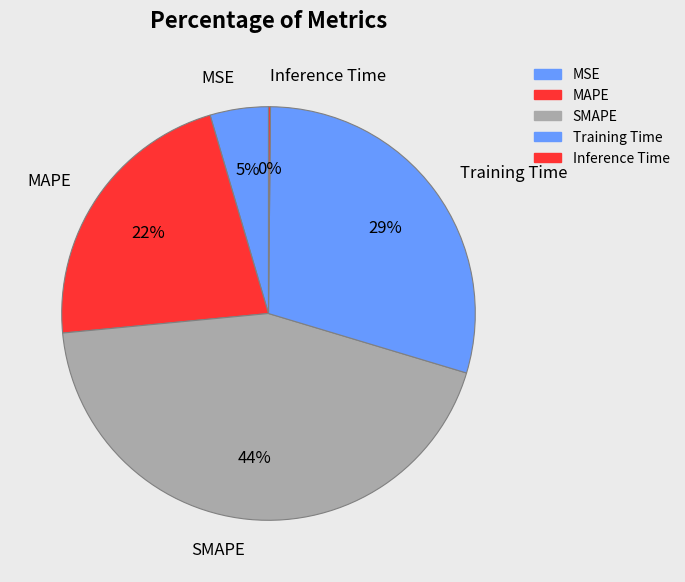

What percentage is the MAPE slice, to the nearest percent?

22%